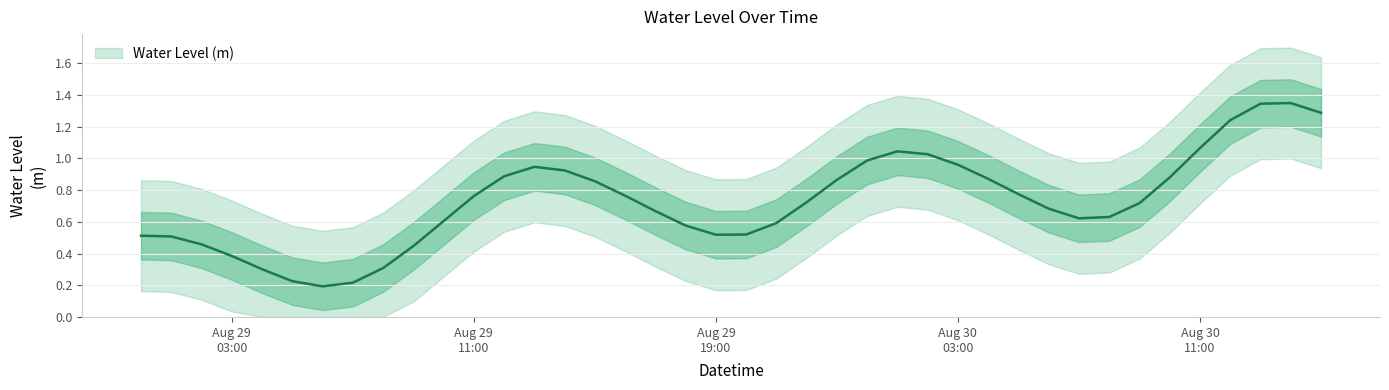

What value does the data have at 2023-08-30 02:00:00?

1.0